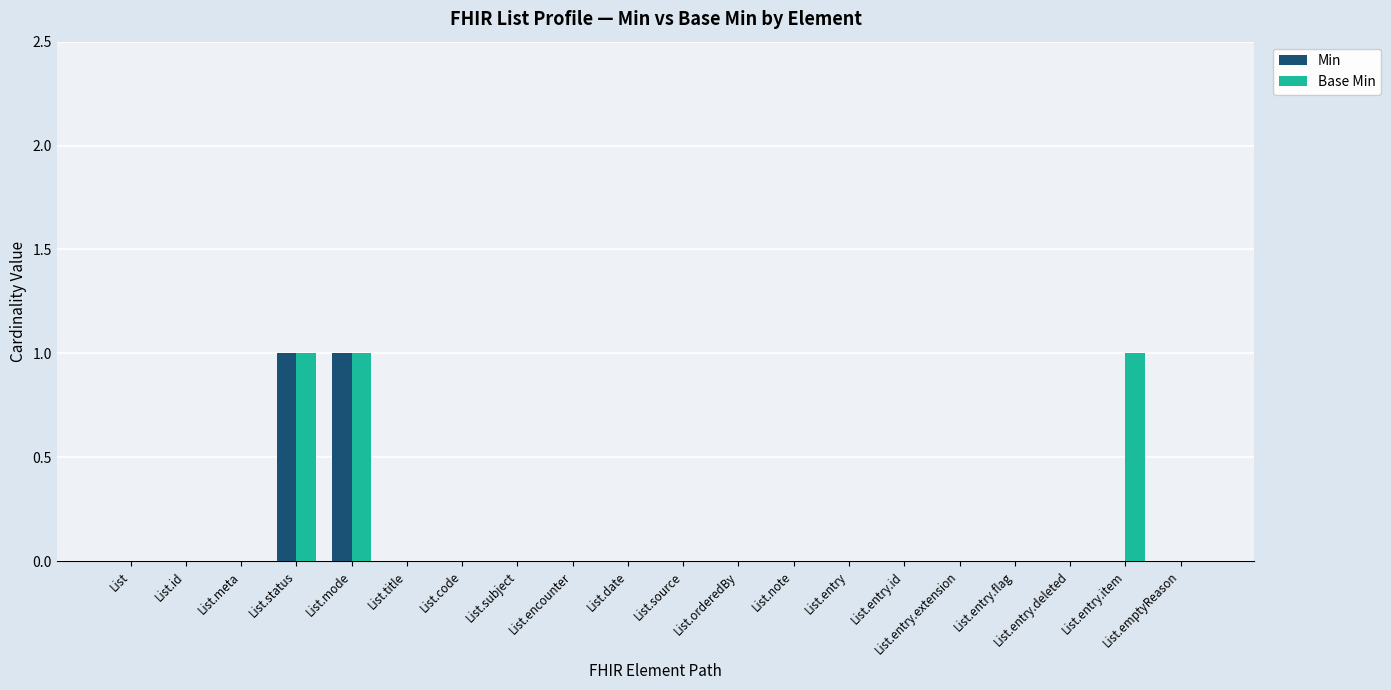

Are the bars horizontal?

No